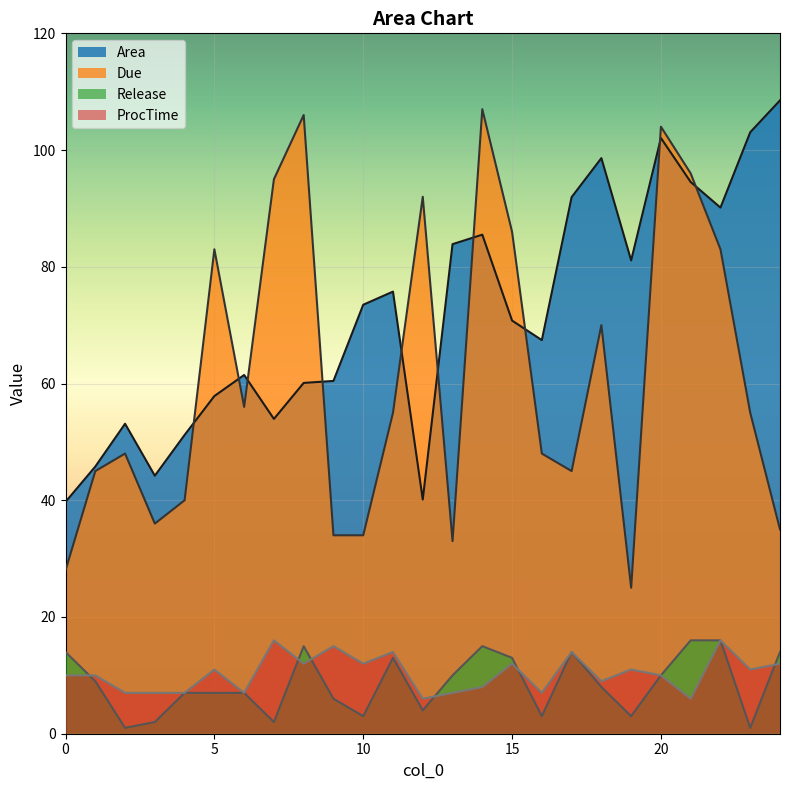

Rank the series at 11 from lowest to highest value.

Release, ProcTime, Due, Area